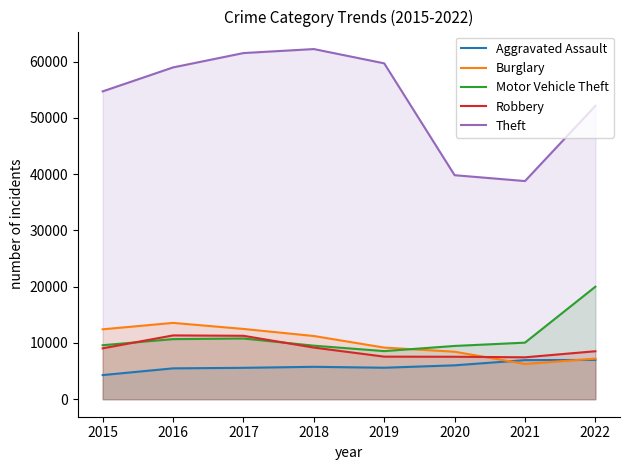

What is the difference between the maximum and minimum values in the Theft series?

23462